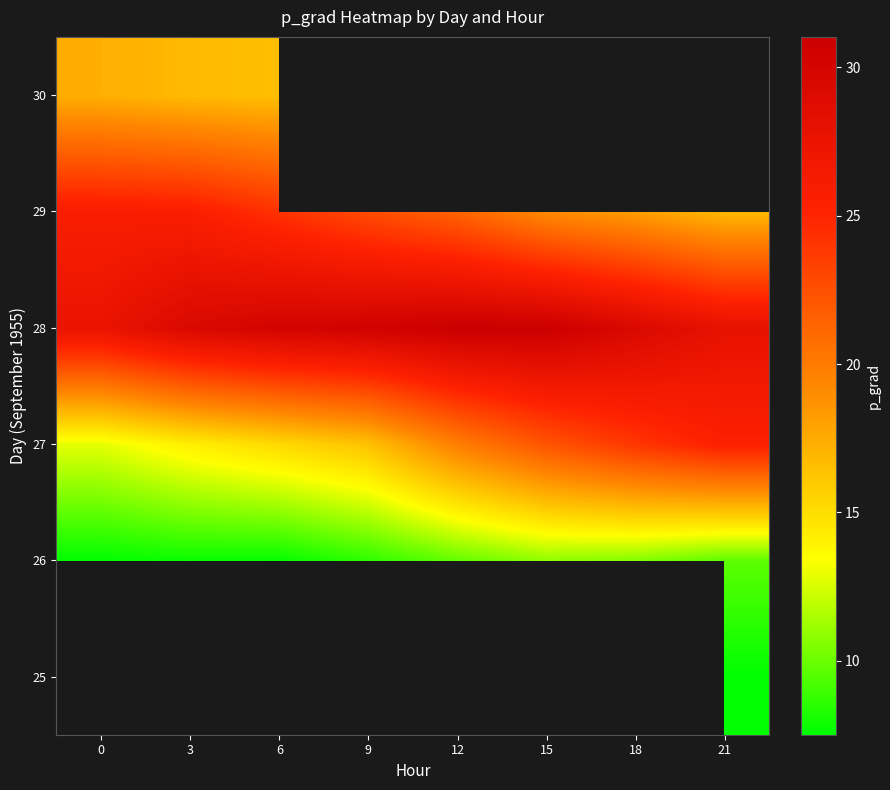

What is the difference between the maximum and minimum values in the row_3 series?

3.6